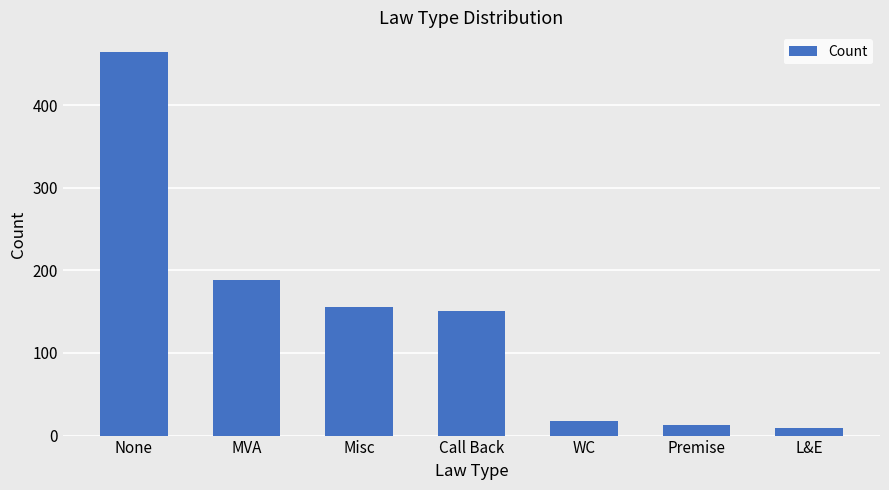

What is the difference between the second highest and minimum values?

179